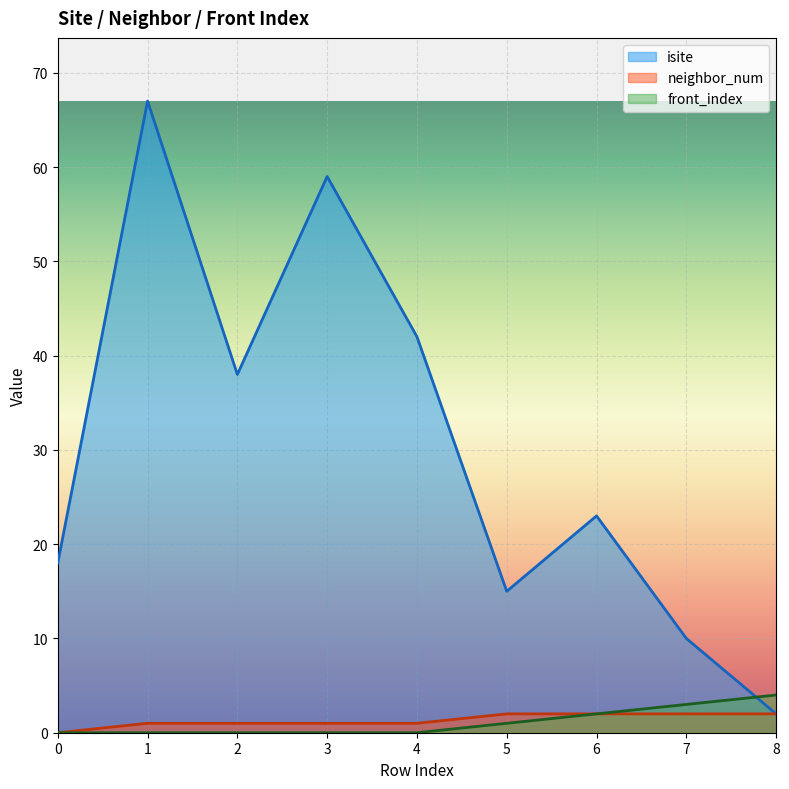

Count the number of data series in this chart.

3